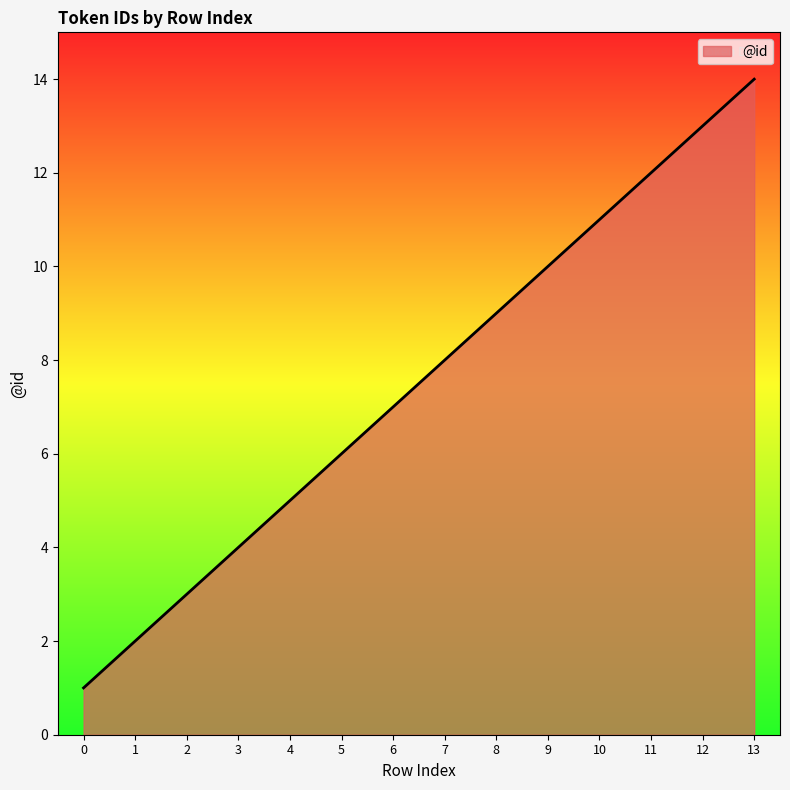

Reading left to right, list all the values displayed in this chart.

0=1	1=2	2=3	3=4	4=5	5=6	6=7	7=8	8=9	9=10	10=11	11=12	12=13	13=14